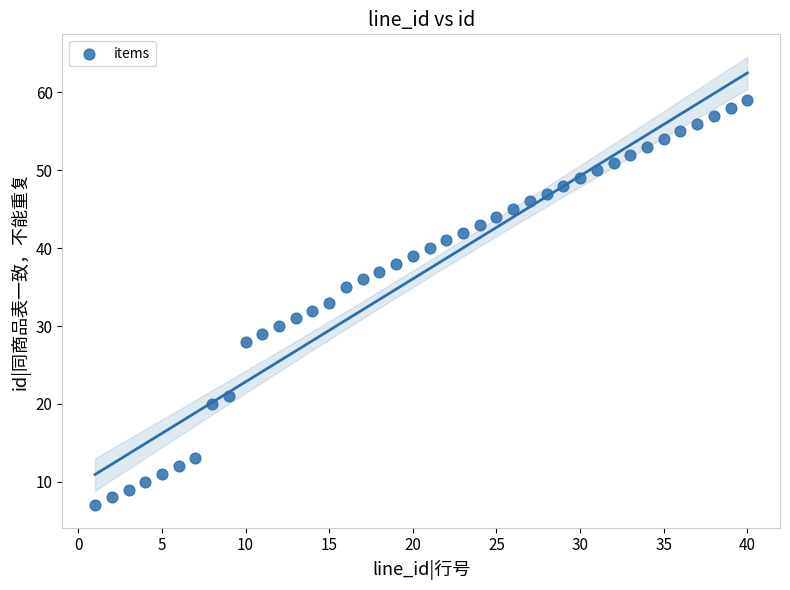

What is the range of Y values (max minus min)?

52